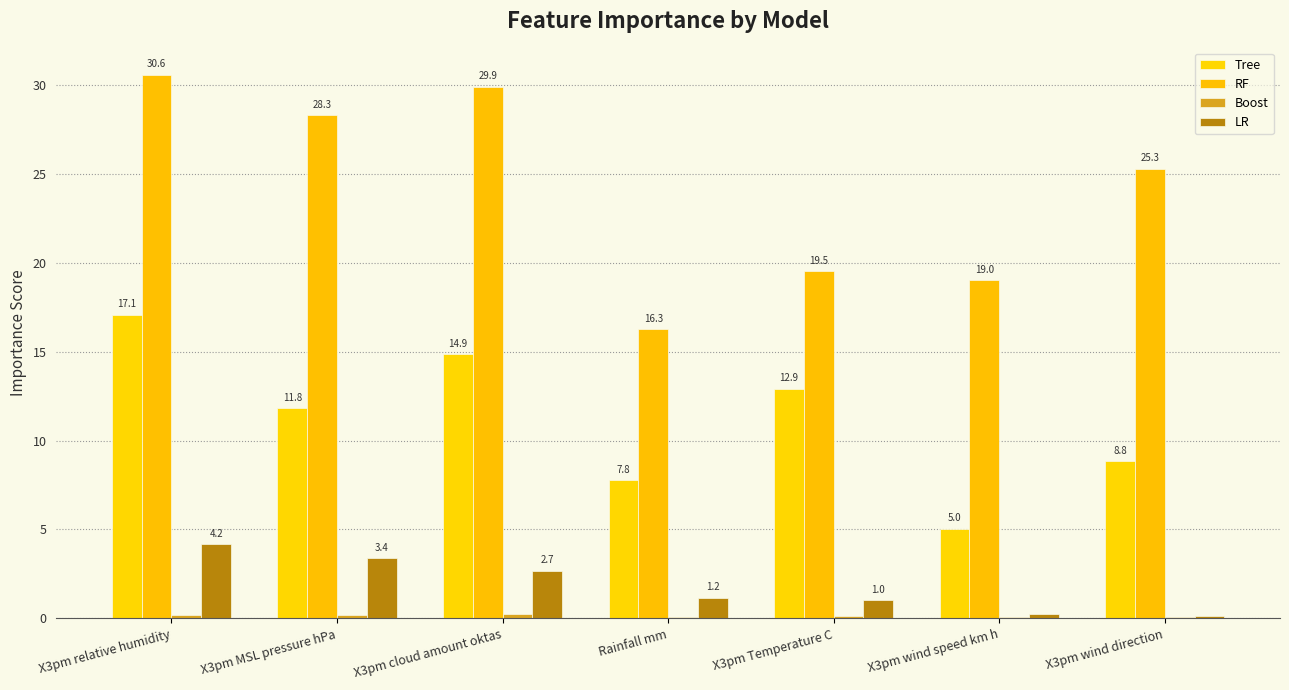

Where does the Tree series first go above 11?

X3pm relative humidity